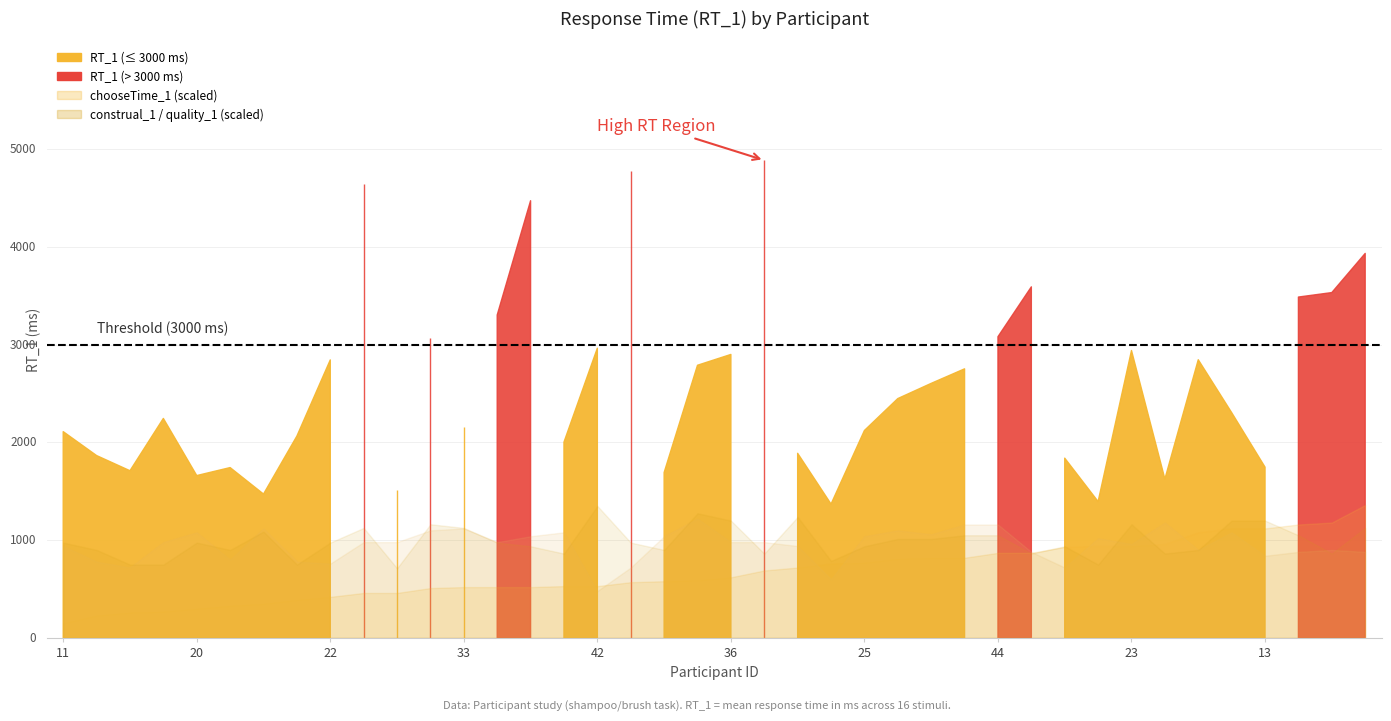

At how many categories does at least one series exceed 48?

40